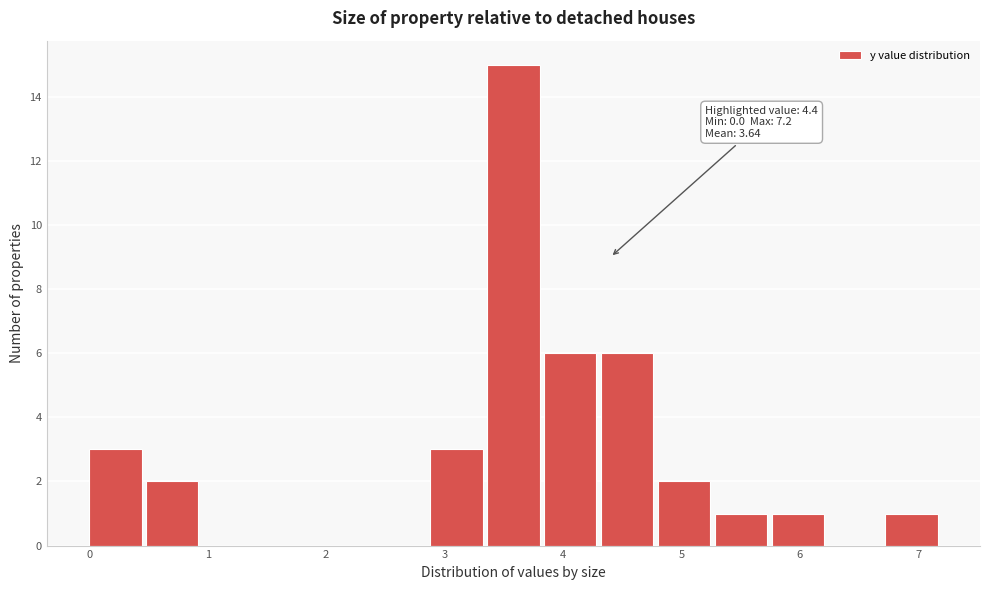

Which range on the x-axis has the tallest bar?

3.36 to 3.84